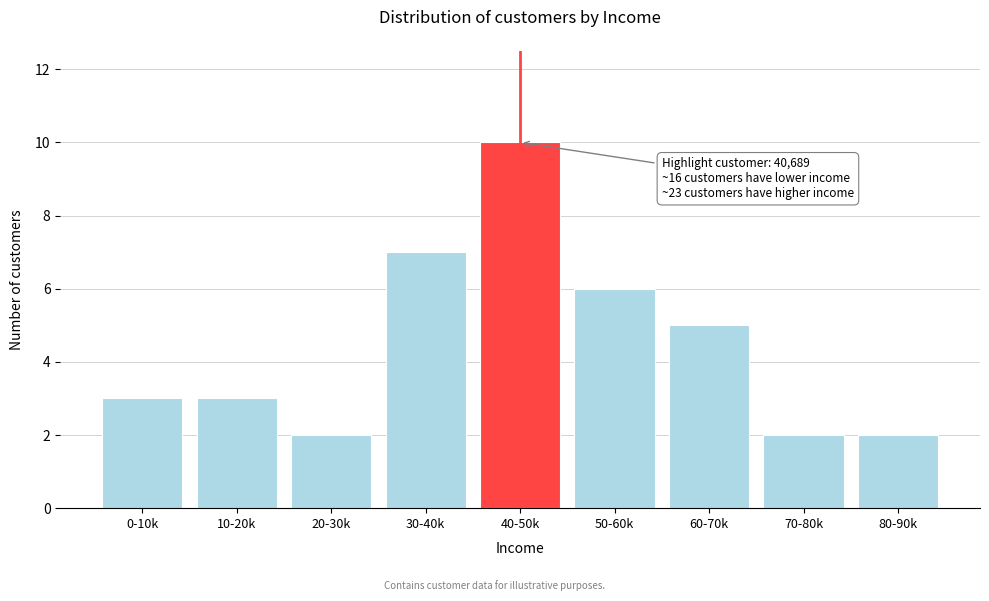

Reading left to right, list all the values displayed in this chart.

3	3	2	7	10	6	5	2	2